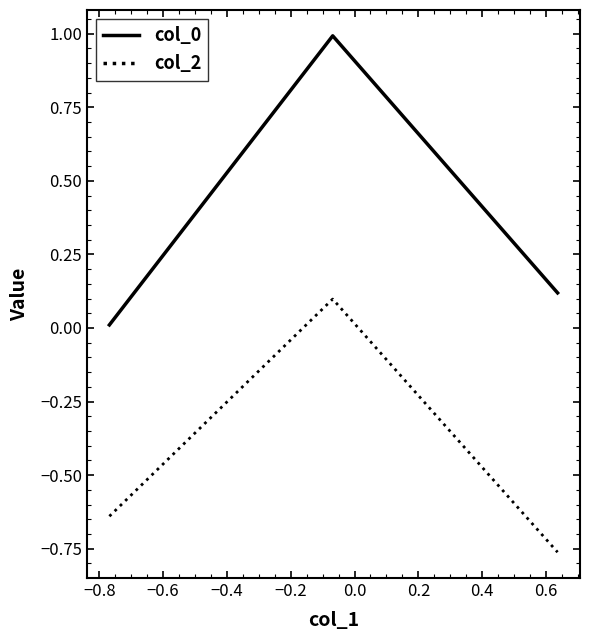

What is the sum of all col_2 values?

-1.3